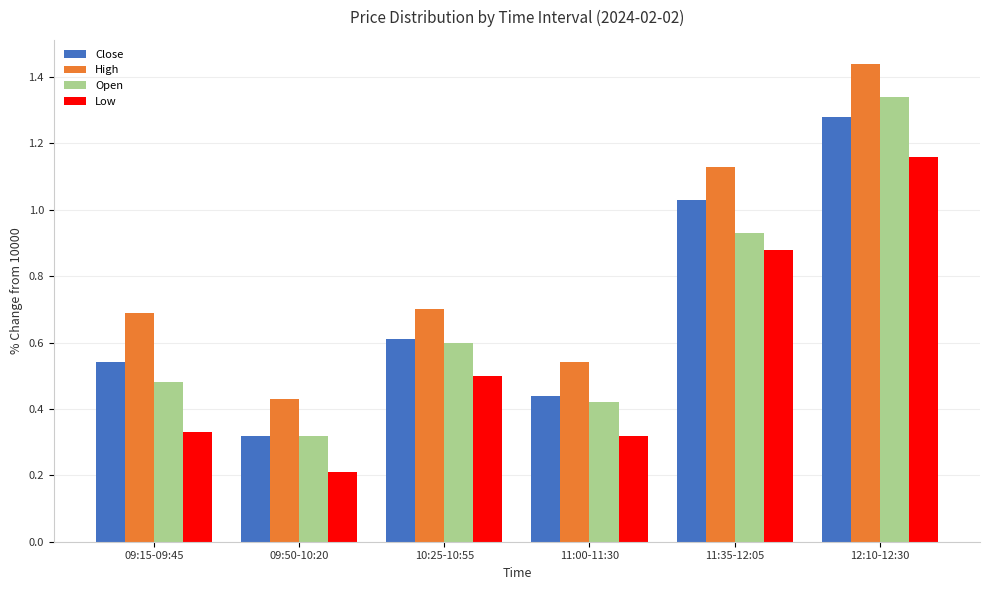

List the labels in order of Close value, largest first.

12:10-12:30, 11:35-12:05, 10:25-10:55, 09:15-09:45, 11:00-11:30, 09:50-10:20